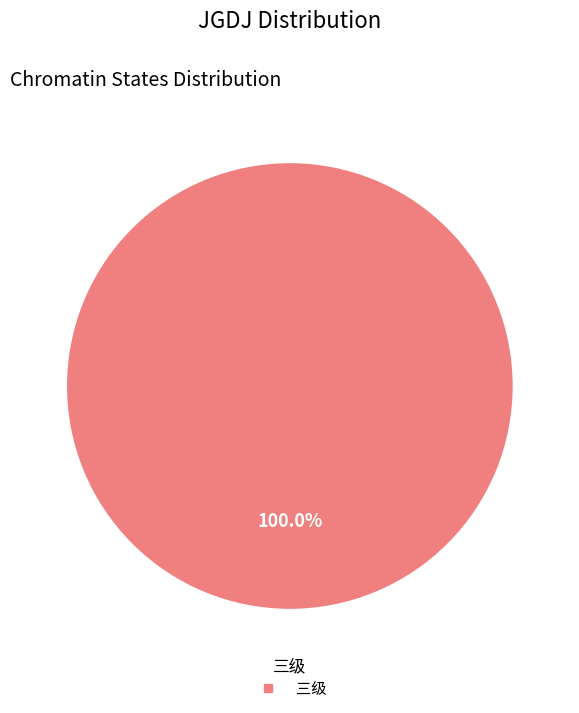

How many segments does this pie chart have?

1